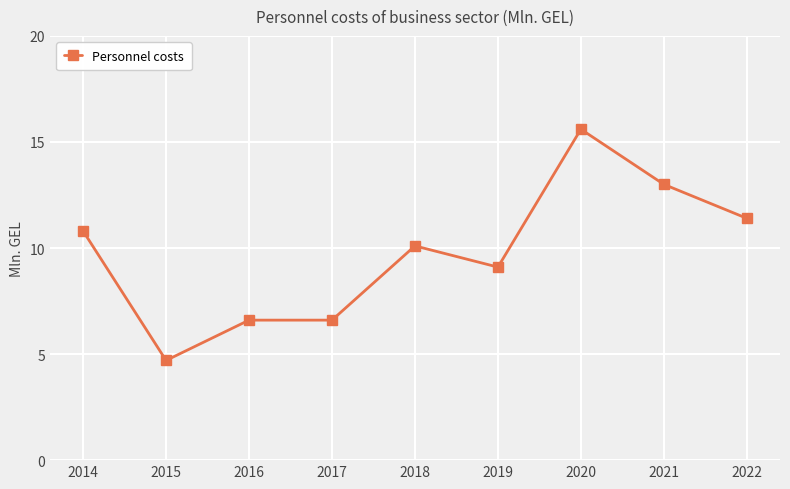

What is the approximate value at 2022?

11.4